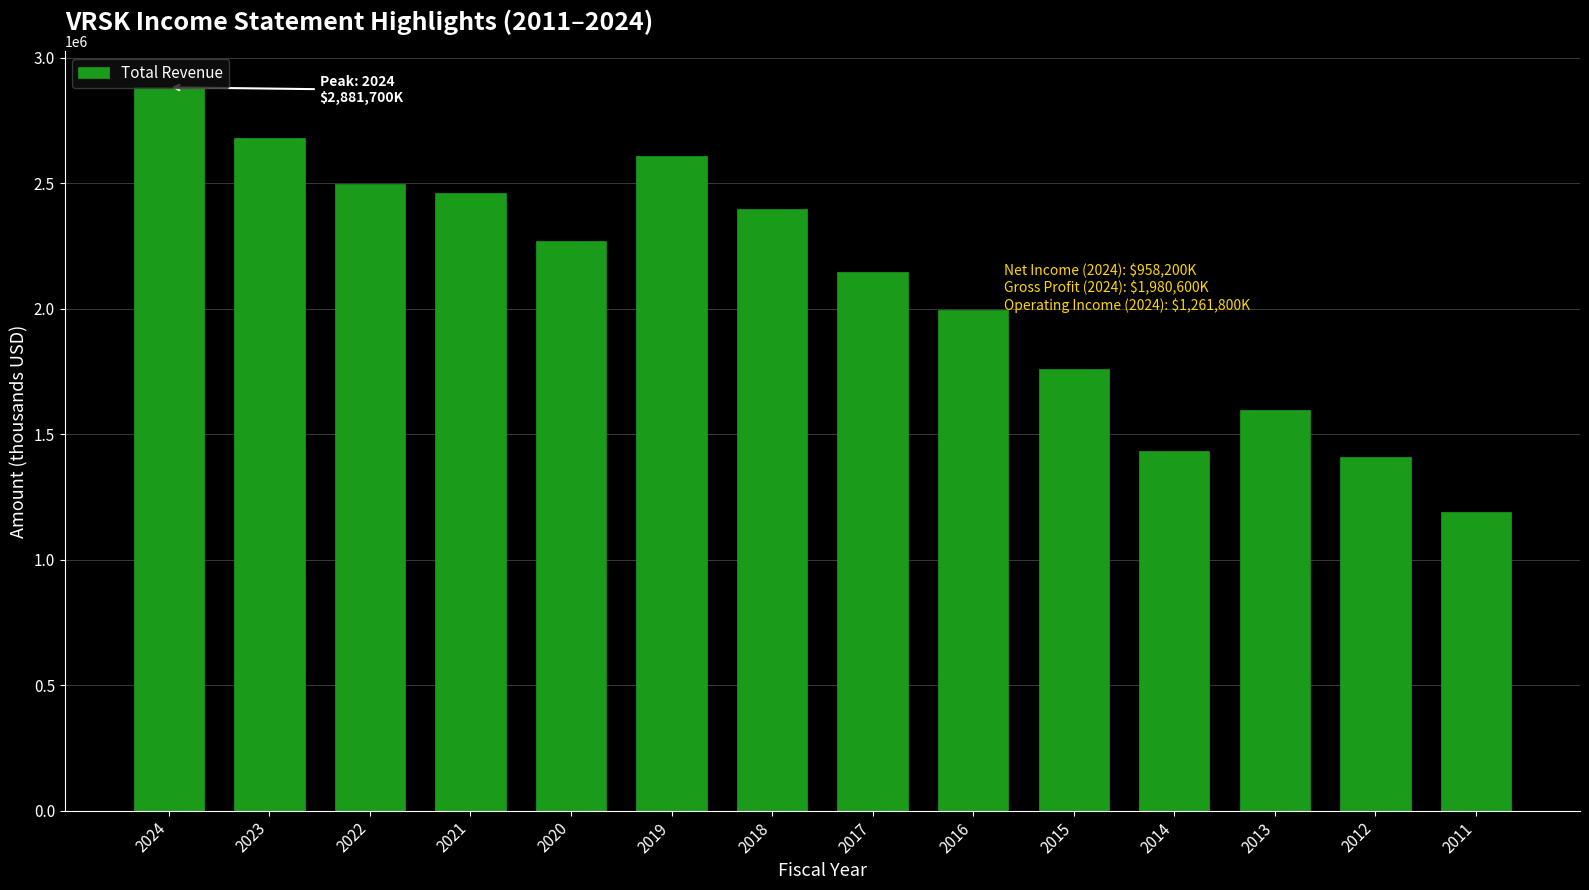

Is it true that the value at 2015 is 1760700?

True